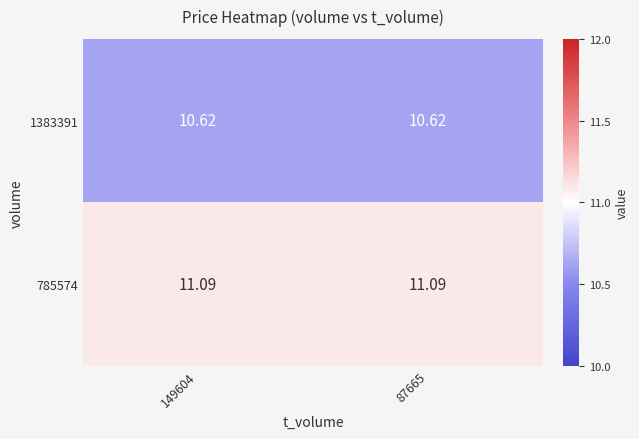

List the series in order of their overall mean, lowest first.

1383391, 785574